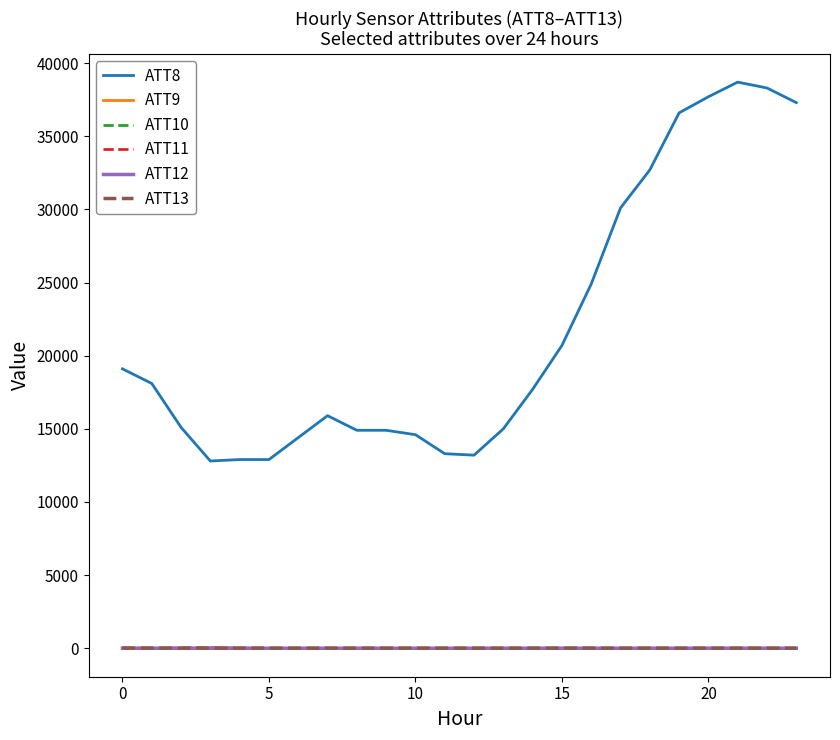

True or false: ATT8 and ATT13 intersect in this chart.

False